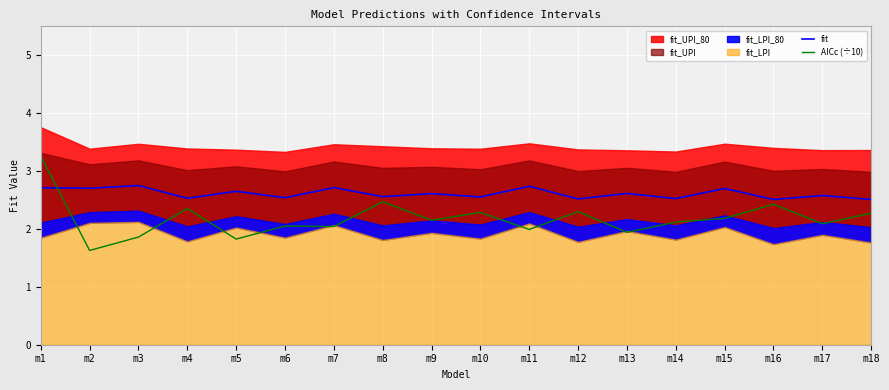

Where is AICc (÷10) nearest to the value 2?

m11